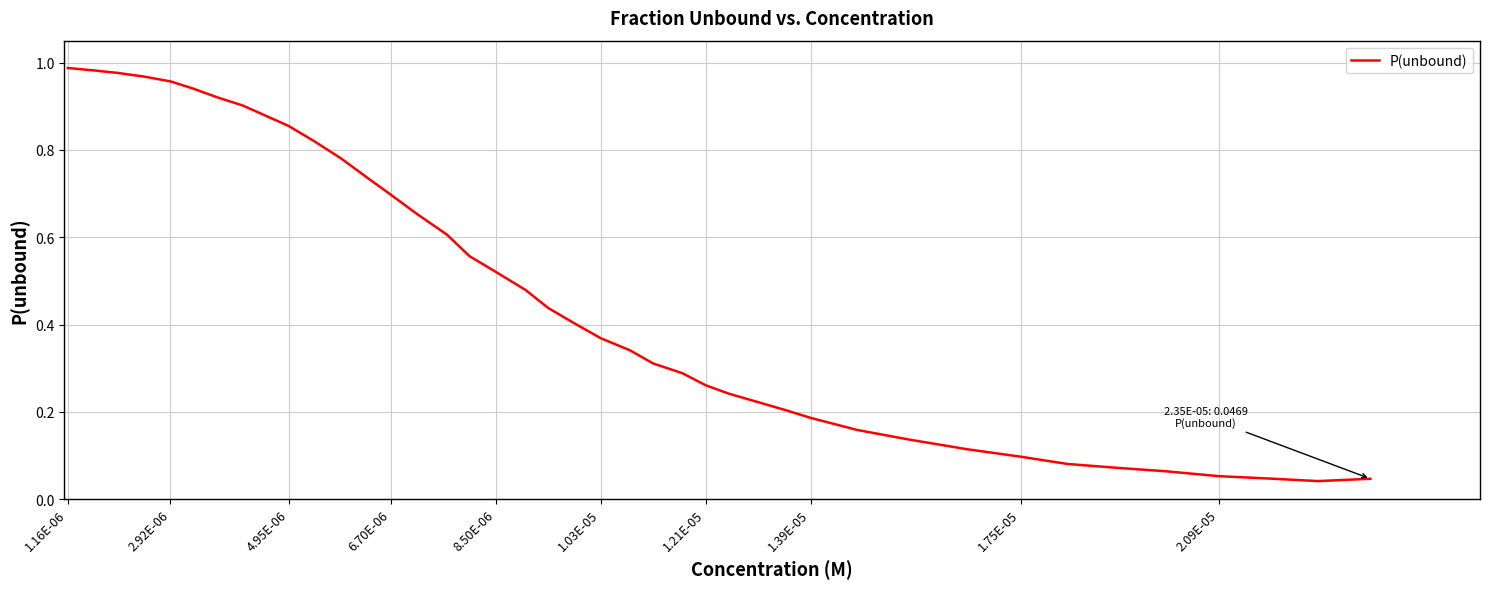

How many lines are shown in the chart?

1